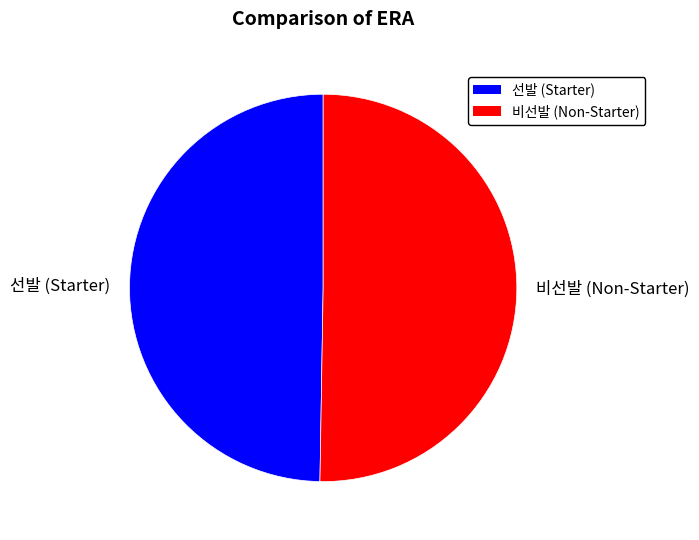

Combined, do 비선발 (Non-Starter) and 선발 (Starter) account for over 50%?

Yes